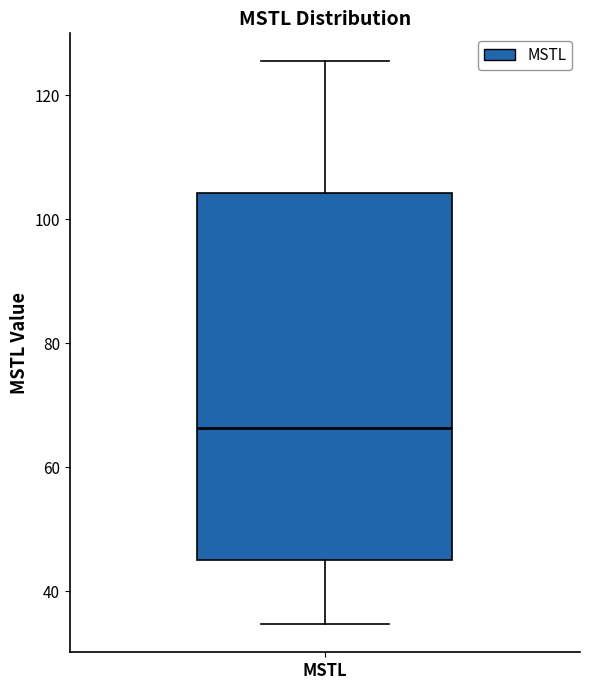

Read this box plot against the y-axis: the position of the median line, the range covered by the box, and the ends of both whiskers. The values are not printed on the chart, so give them approximately, as read against the axis.

median 66, box 46 to 104, whiskers 34 to 126